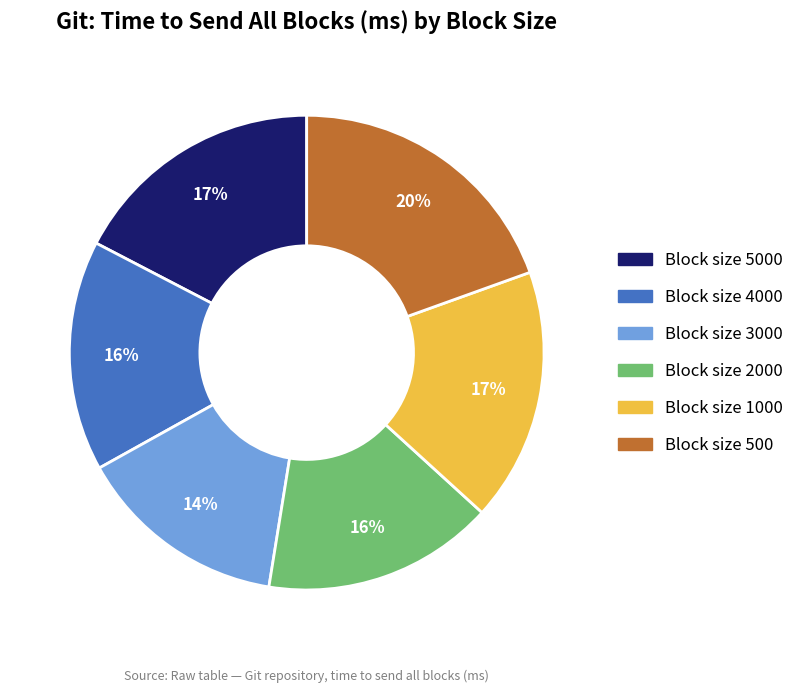

To the nearest percent, what percentage of the pie is Block size 500?

20%